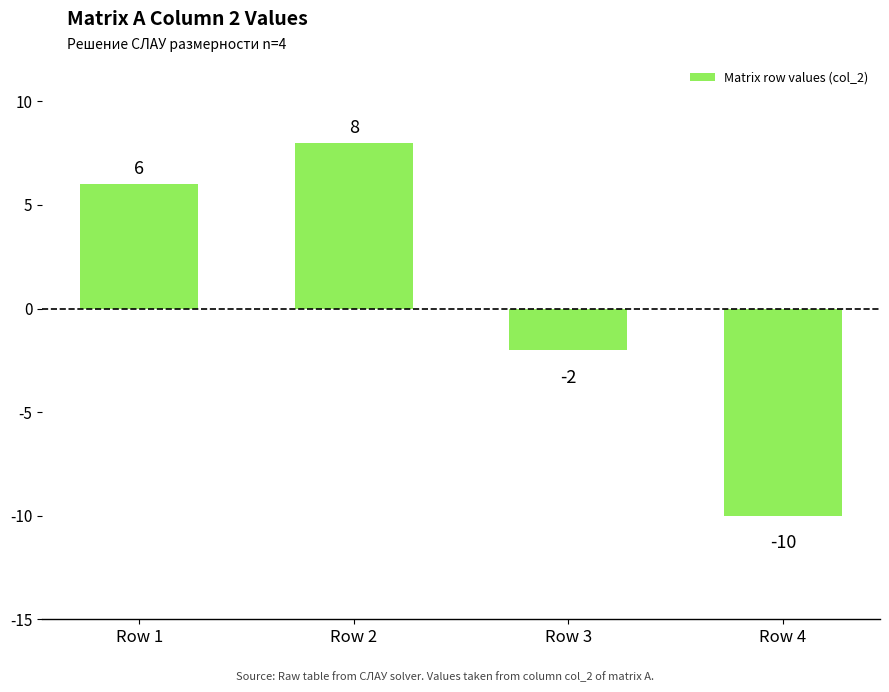

Is it true that the value at Row 4 is -14?

False